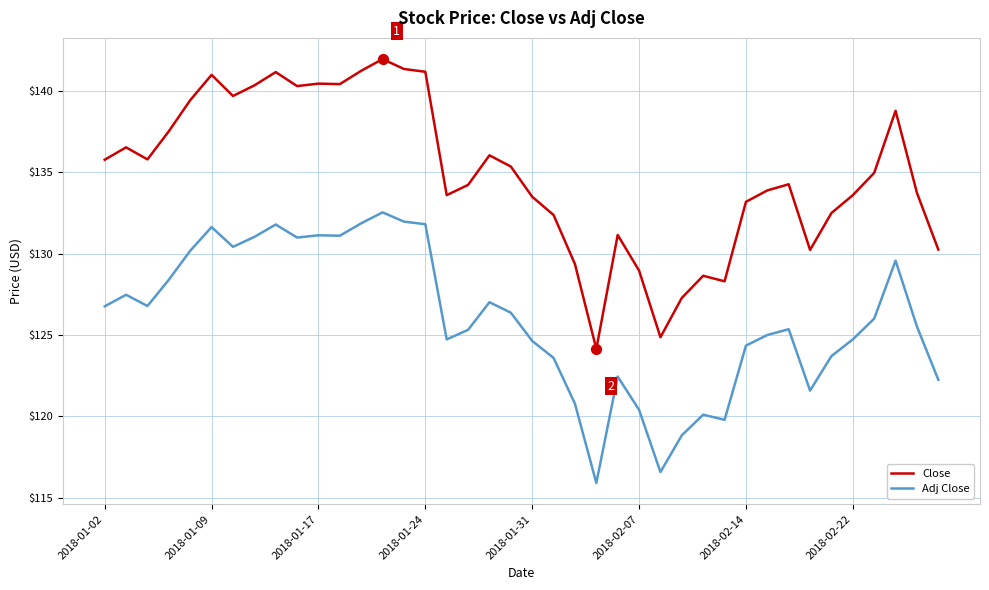

Which series has the largest range (max minus min)?

Close